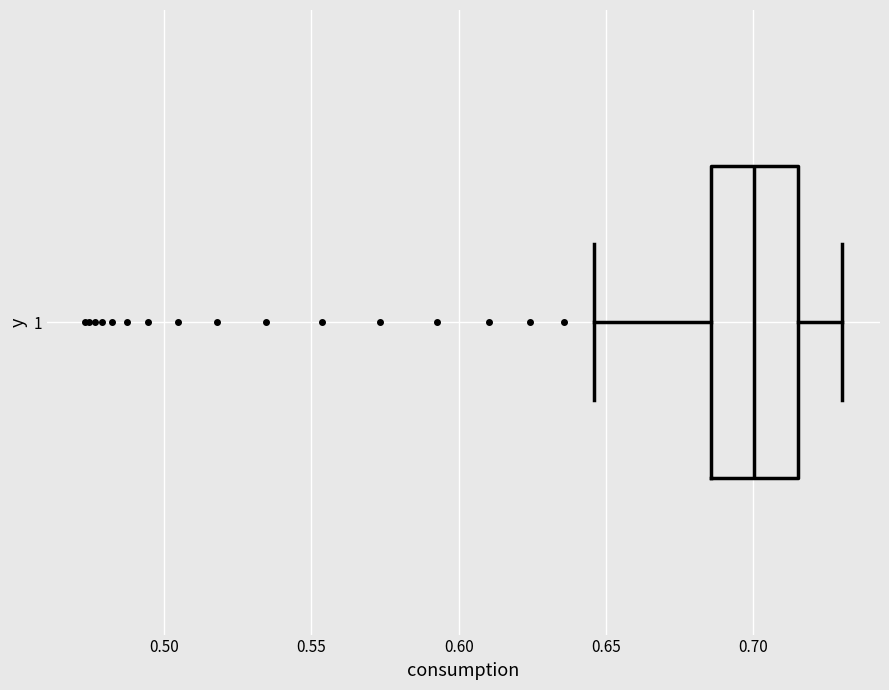

Where is the left edge of the box at y = 1 on the x-axis? The values are not printed on the chart, so give them approximately, as read against the axis.

0.685